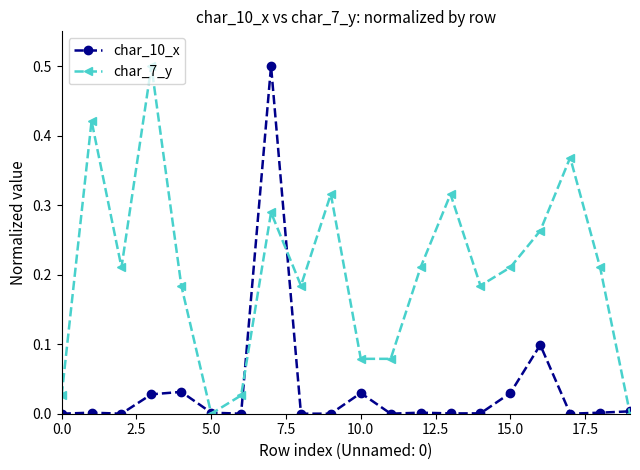

True or false: char_7_y and char_10_x intersect in this chart.

True